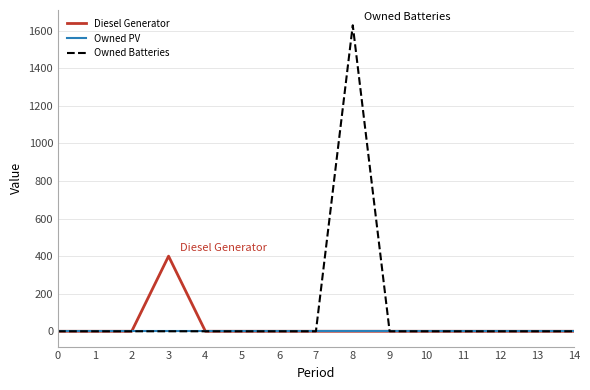

Which series has the largest range (max minus min)?

Owned Batteries